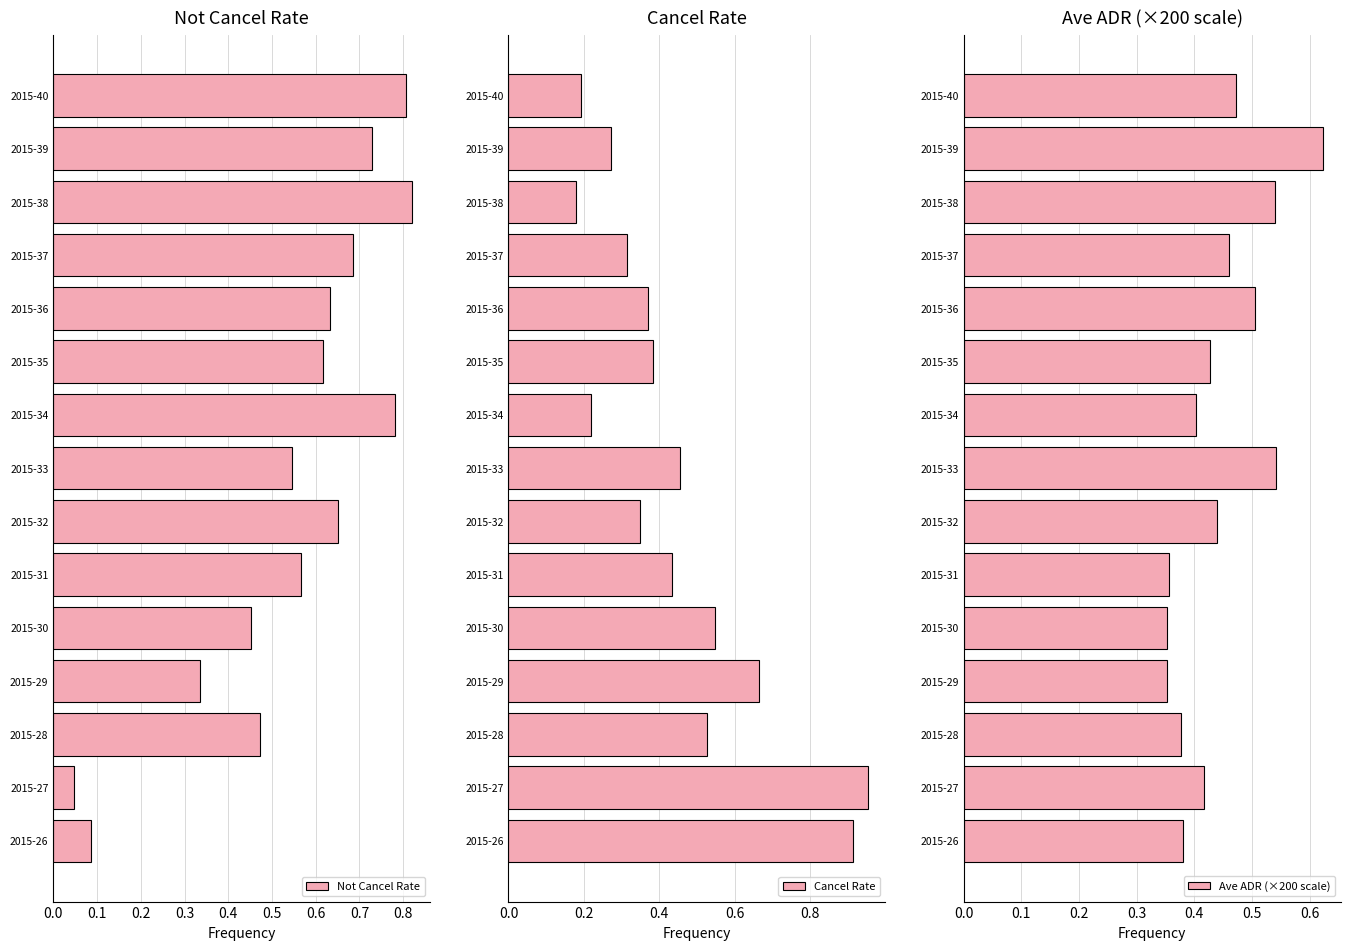

Which series has the largest total across all categories?

Not Cancel Rate